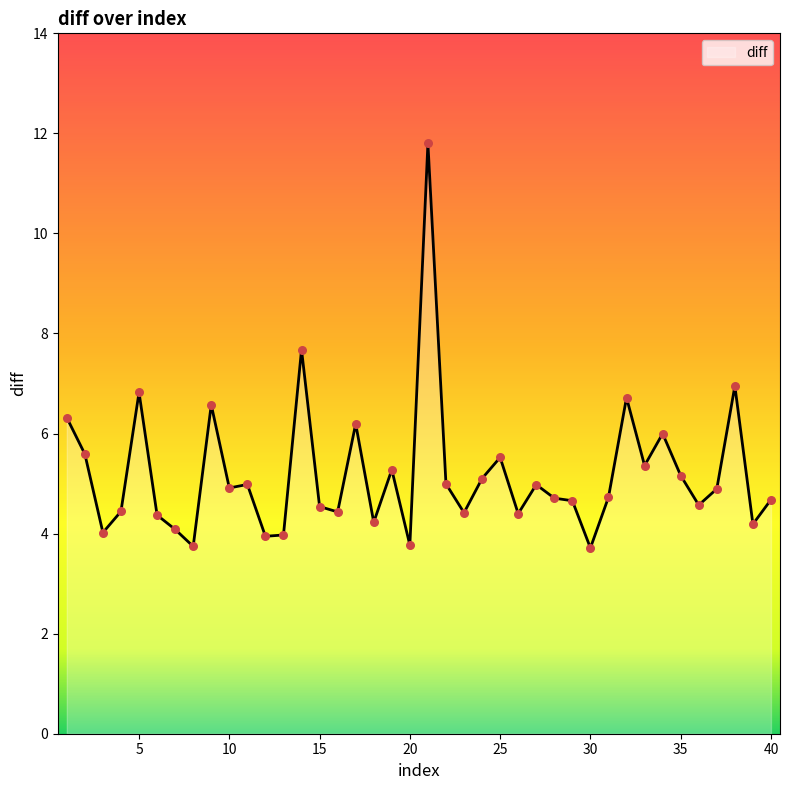

What is the difference between the maximum and minimum values?

8.1